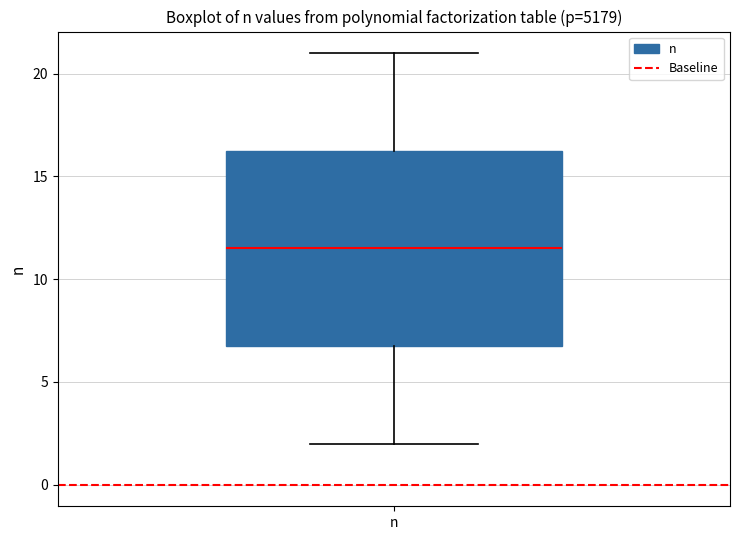

Where is the upper edge of the box for n on the y-axis? The values are not printed on the chart, so give them approximately, as read against the axis.

16.5